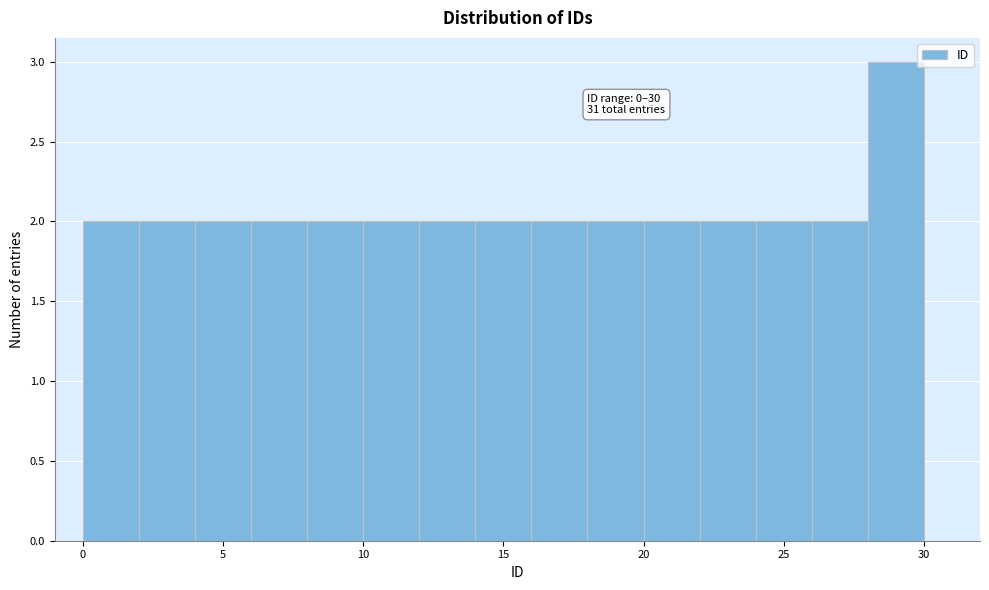

Which range on the x-axis has the tallest bar?

28 to 30